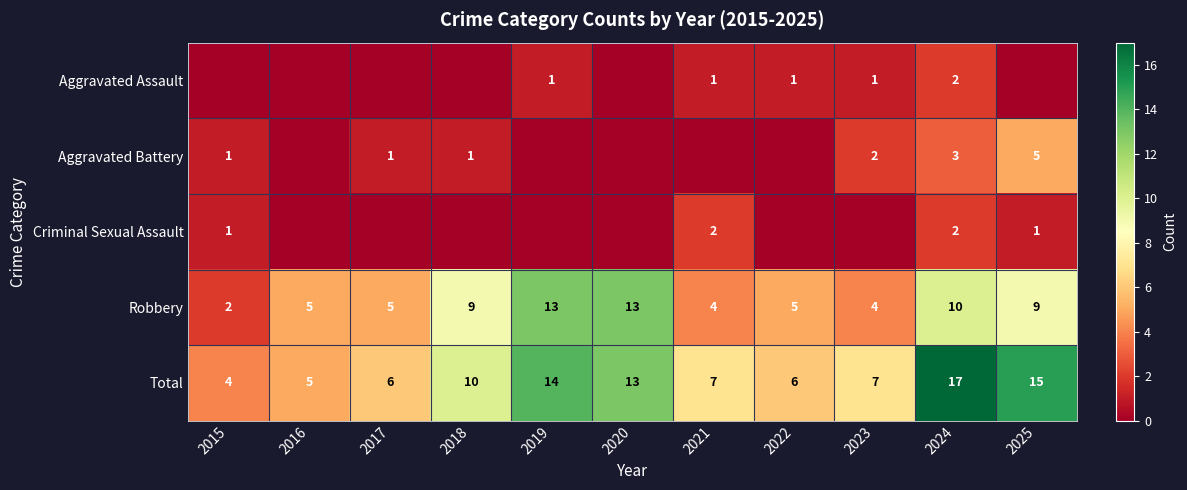

Is the value of Robbery at 2025 greater than the value of Aggravated Assault at 2019?

Yes